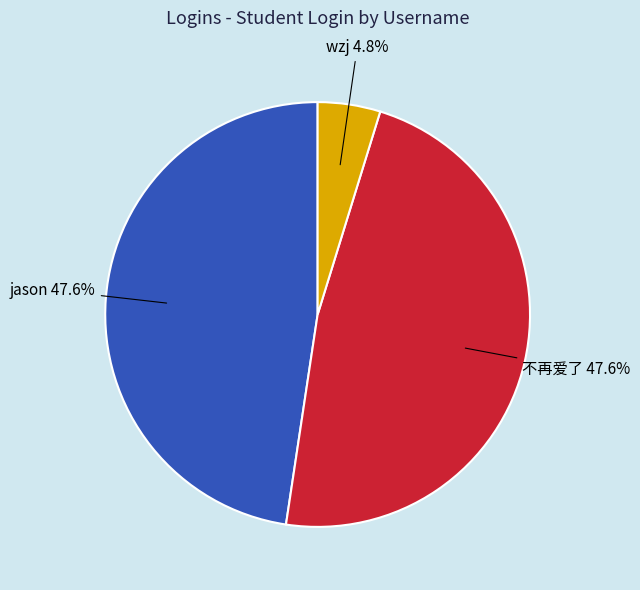

Does any single category account for the majority?

No